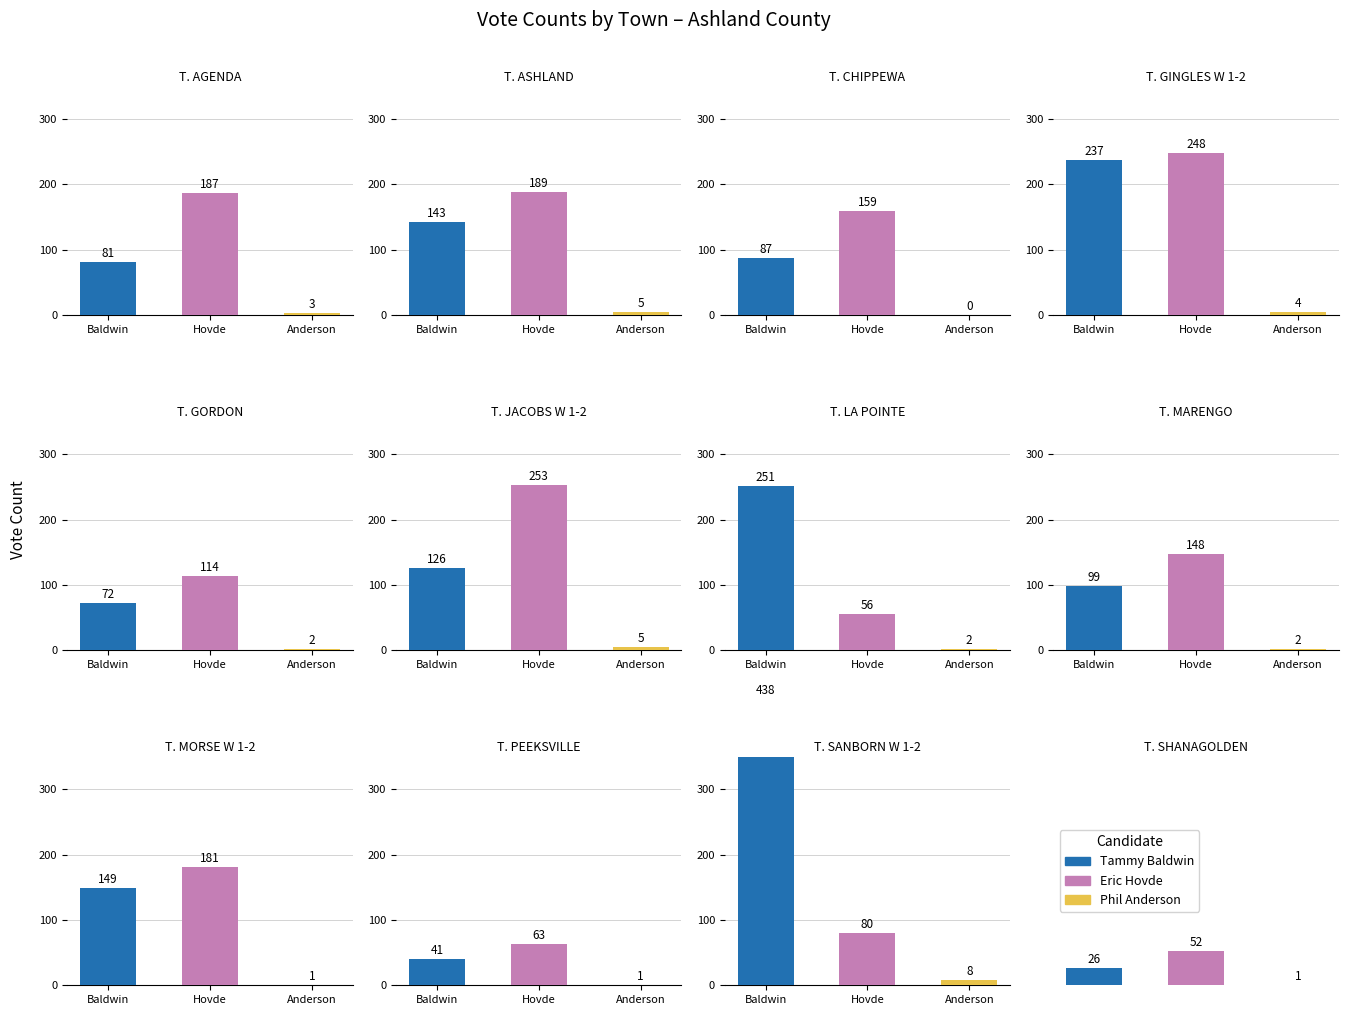

What position from the left is 9?

10